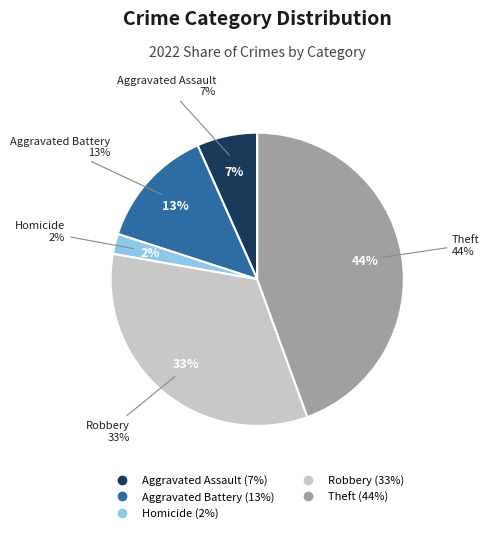

Is it true that Criminal Sexual Assault is 6% of the pie?

False